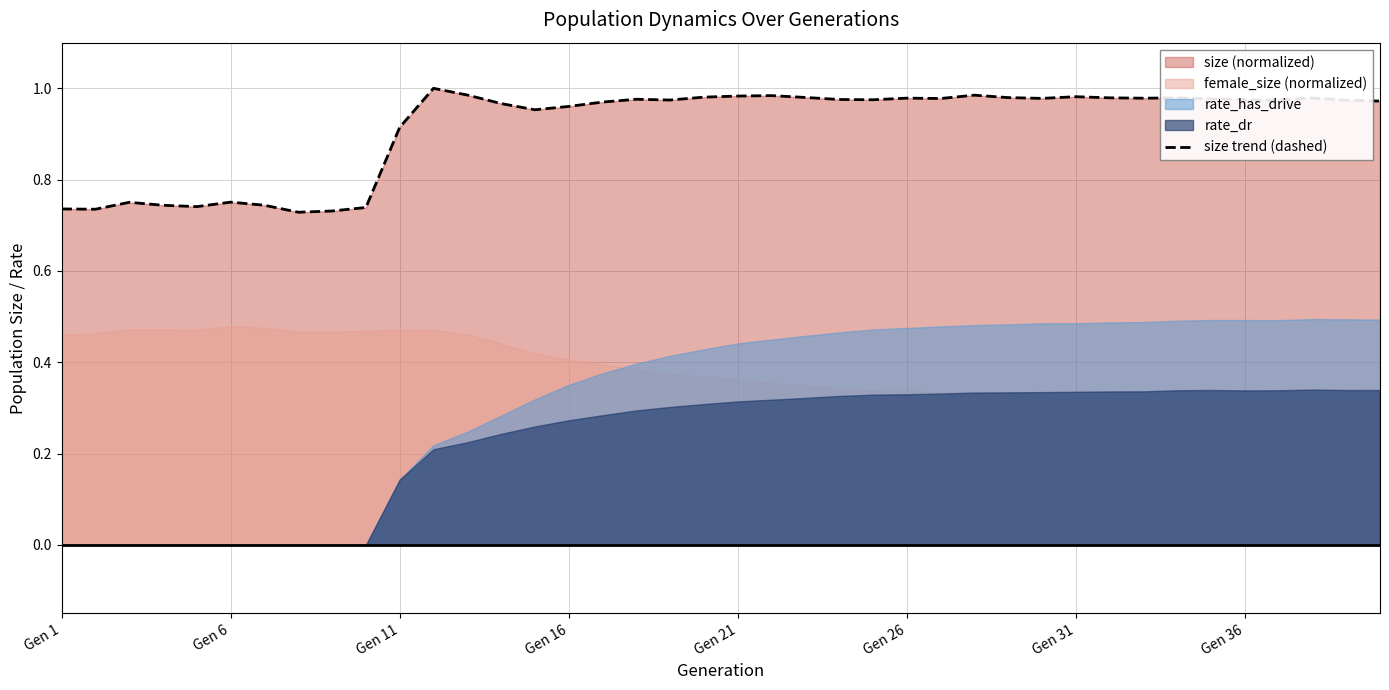

What is the value of the 17th point from the left?

1.0